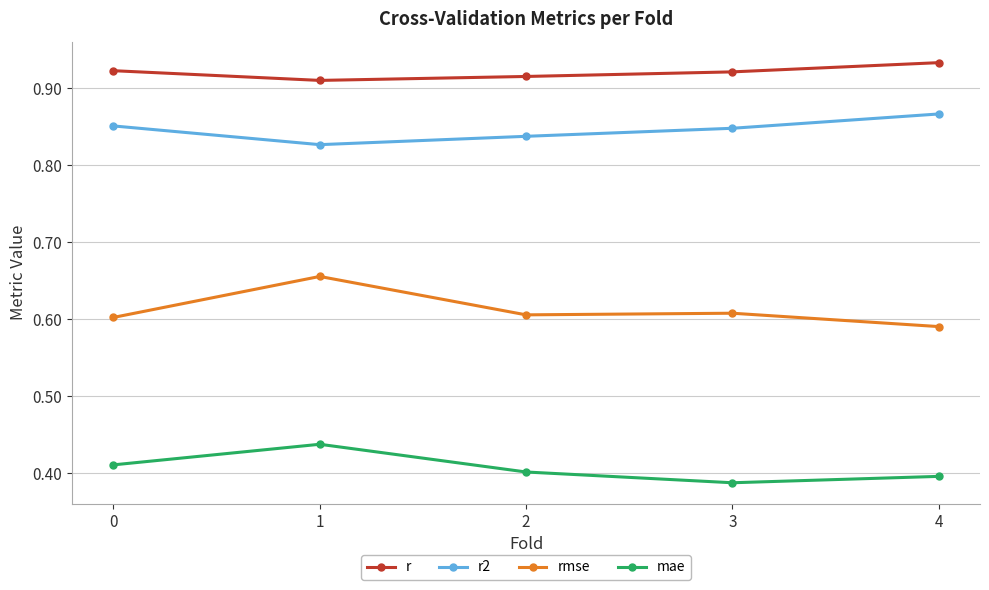

At which category is the sum across all series the highest?

1